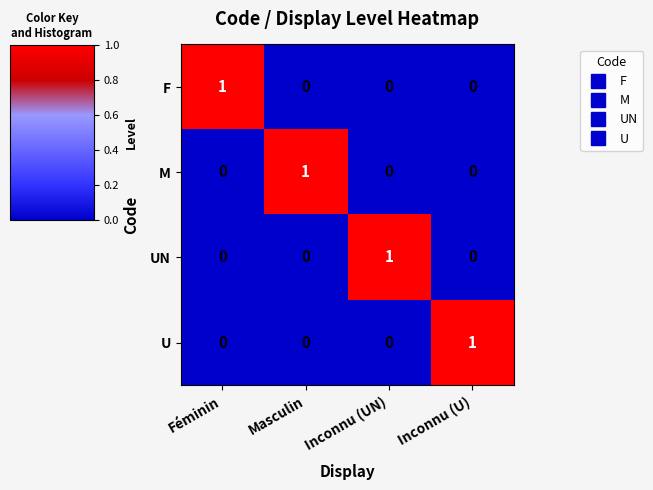

At which label does UN reach its peak?

Inconnu (UN)